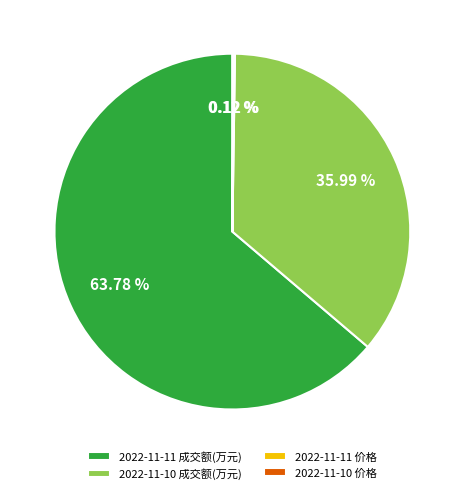

Is it true that 2022-11-11 成交额(万元) is 64% of the pie?

True